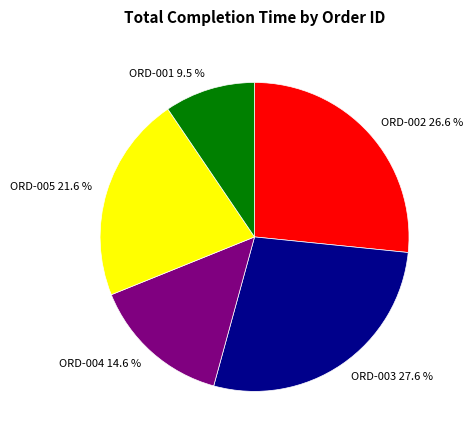

To the nearest percent, what is the difference between the largest and smallest slice percentages?

18%